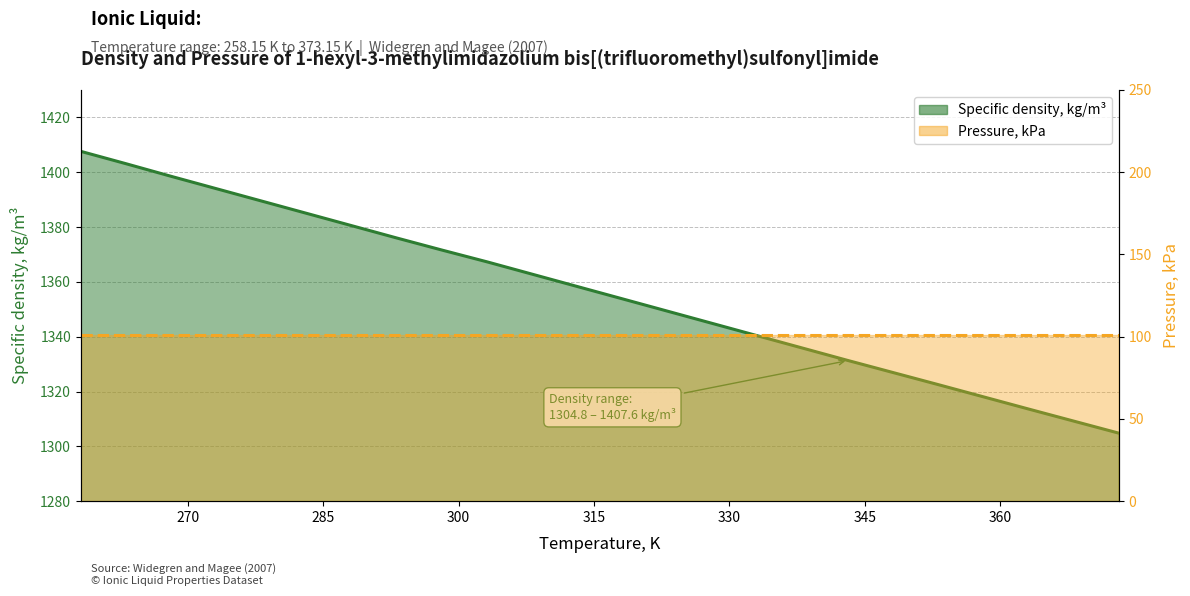

What is the value of the 1st point from the left?

1407.6